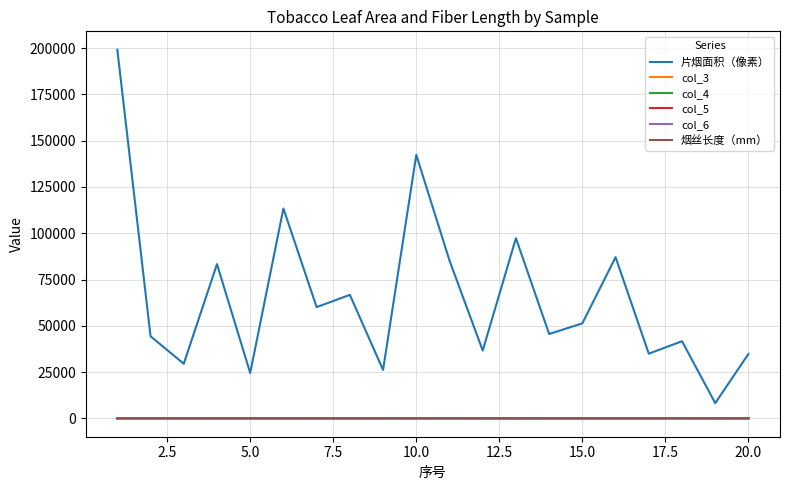

What is the greatest value displayed?

199149.6